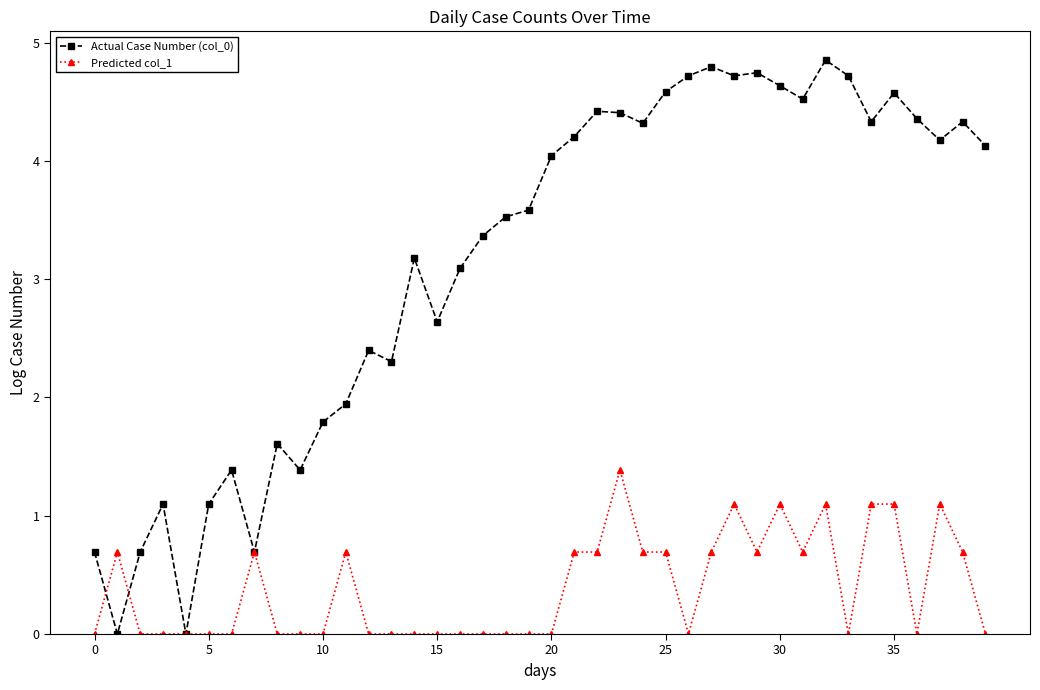

What is the highest value of the Actual Case Number (col_0) series?

4.9